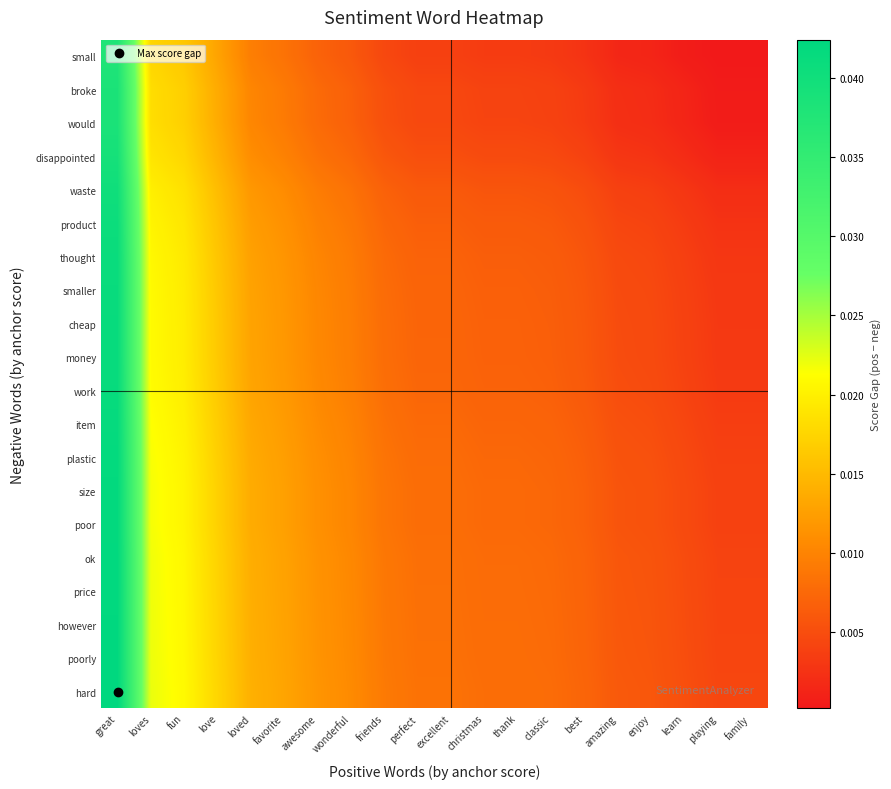

How many series are shown in this chart?

20